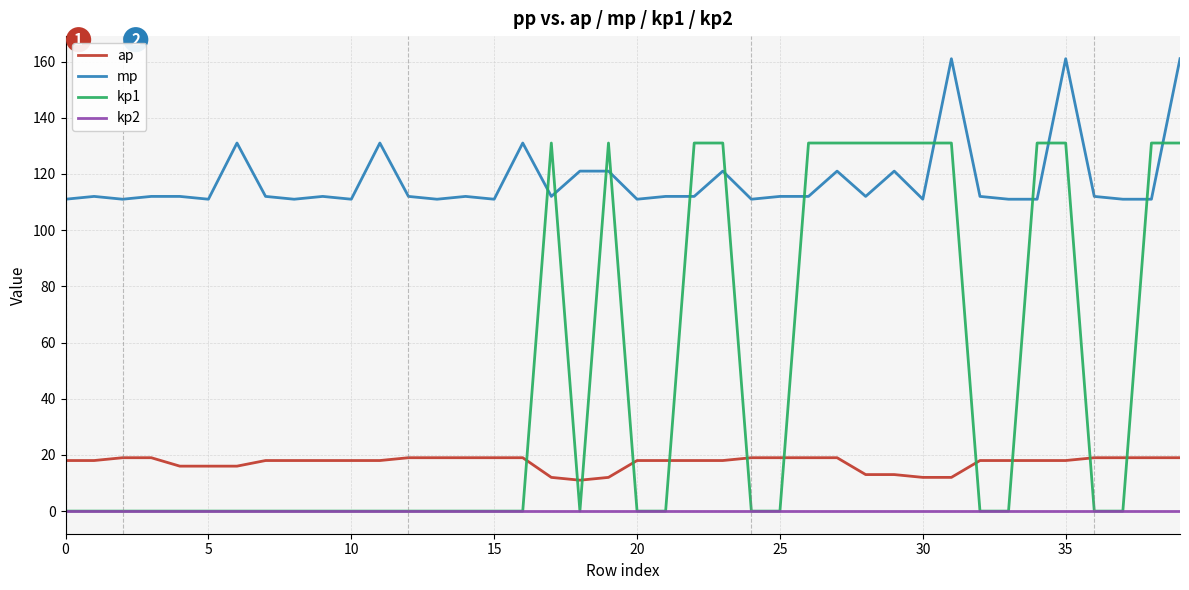

List the series in order of their peak value, lowest first.

kp2, ap, kp1, mp